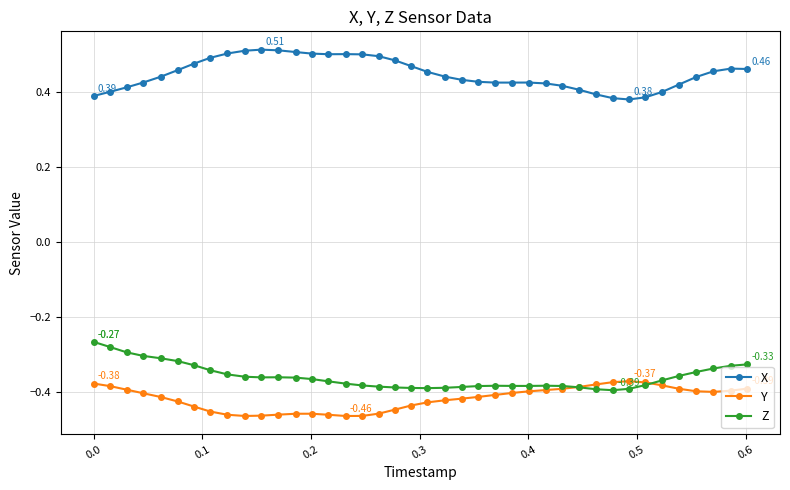

Rank the series by their maximum value, from highest to lowest.

X, Z, Y